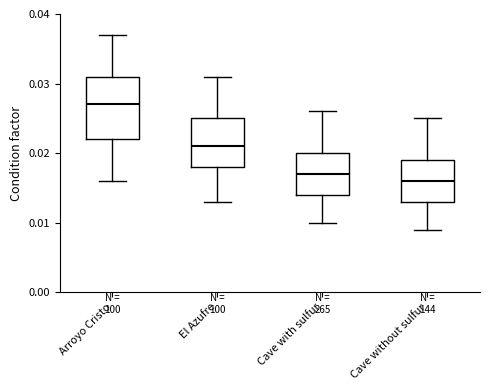

Where is the upper edge of the box for Cave without sulfur on the y-axis? The values are not printed on the chart, so give them approximately, as read against the axis.

0.019